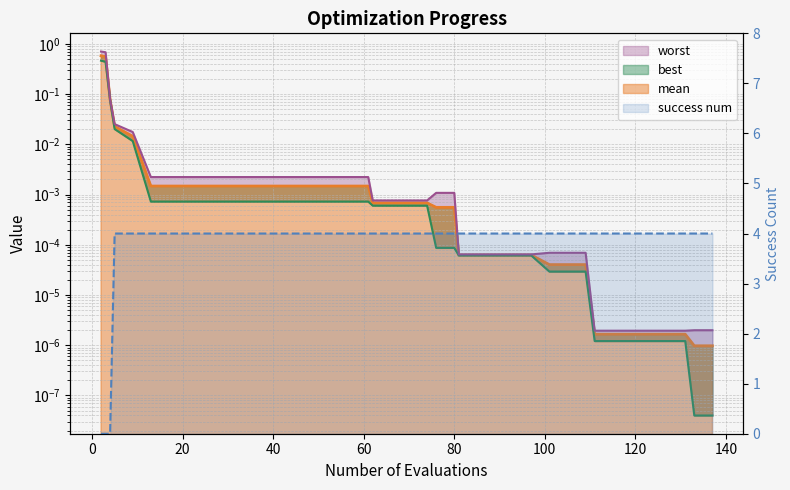

How many intersections are there between best and success_num?

1